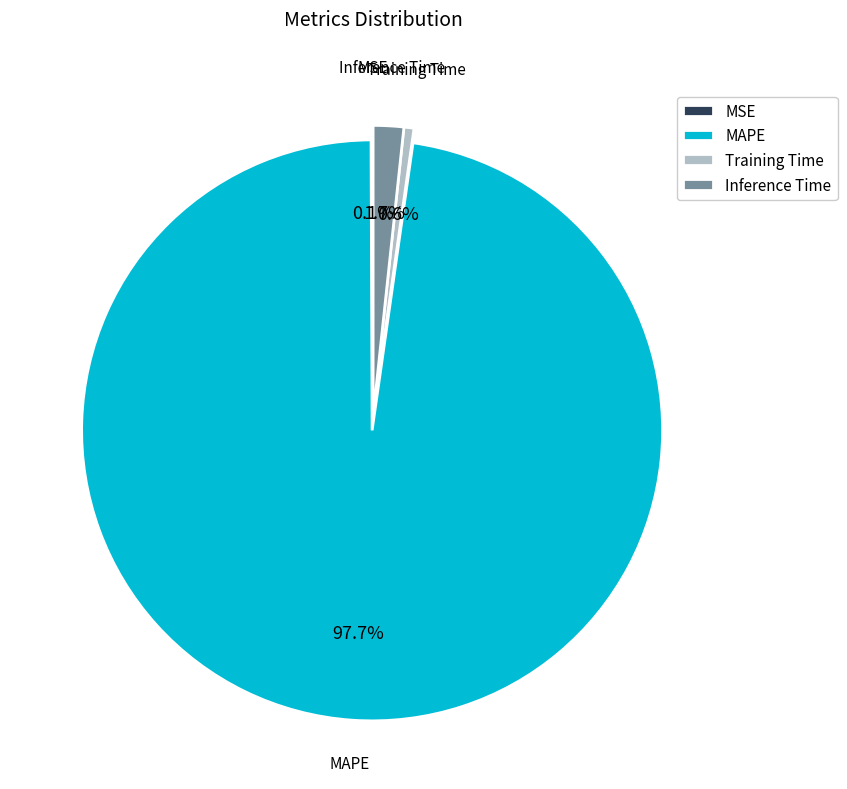

Between MAPE and Inference Time, which is larger?

MAPE